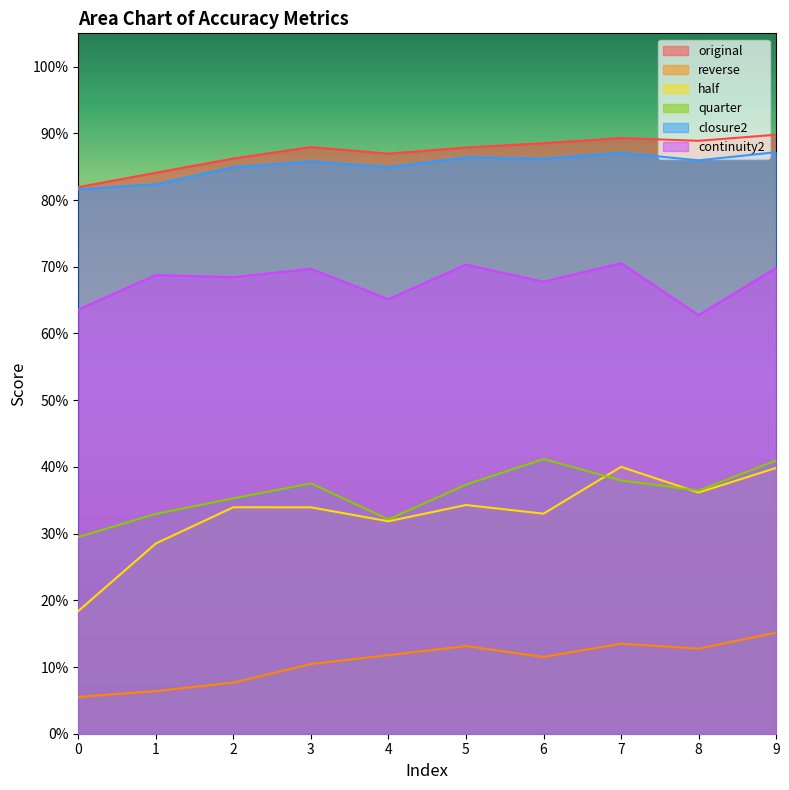

True or false: continuity2 and half intersect in this chart.

False